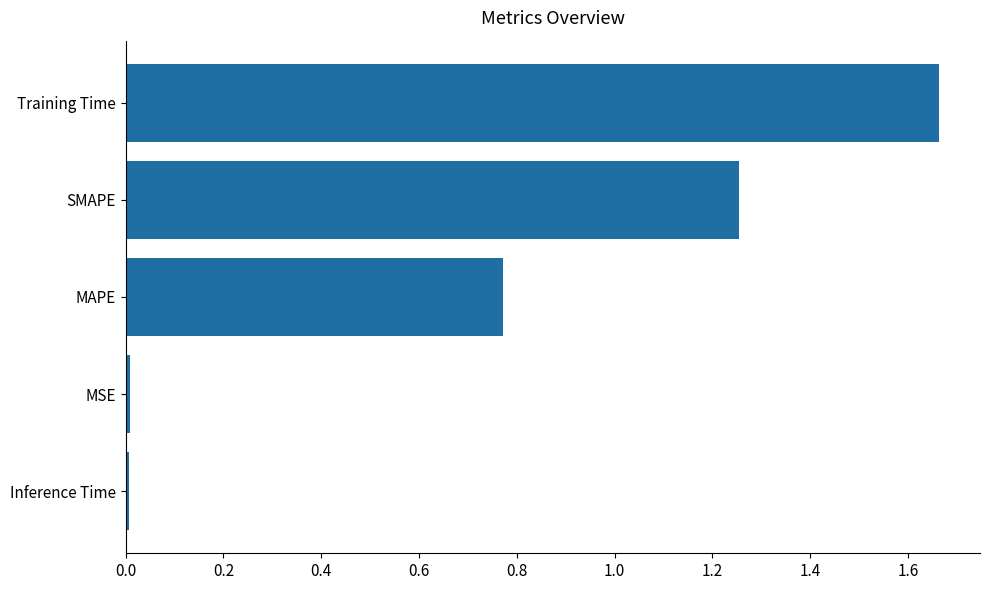

Between MSE and SMAPE, which is larger?

SMAPE